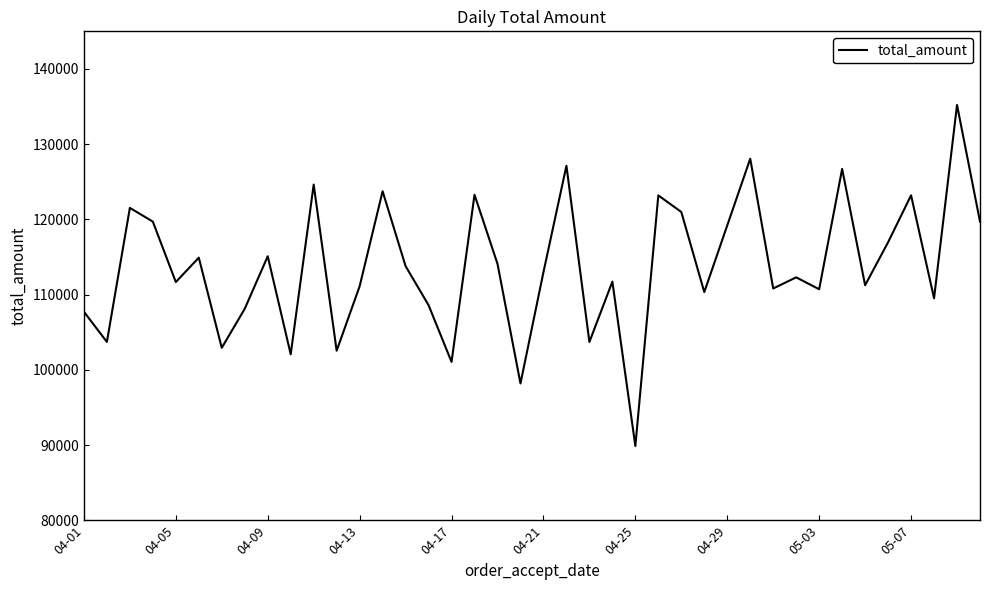

What is the difference between the maximum and minimum values?

45318